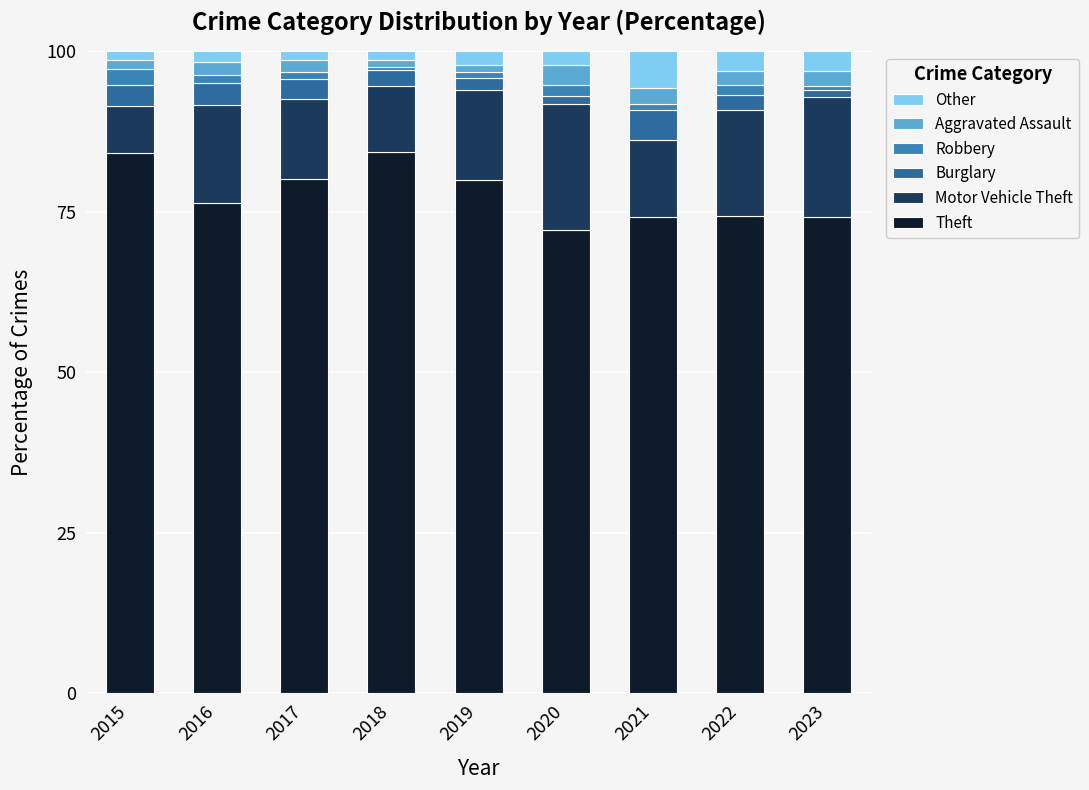

Are the bars grouped side by side (vs. stacked)?

No